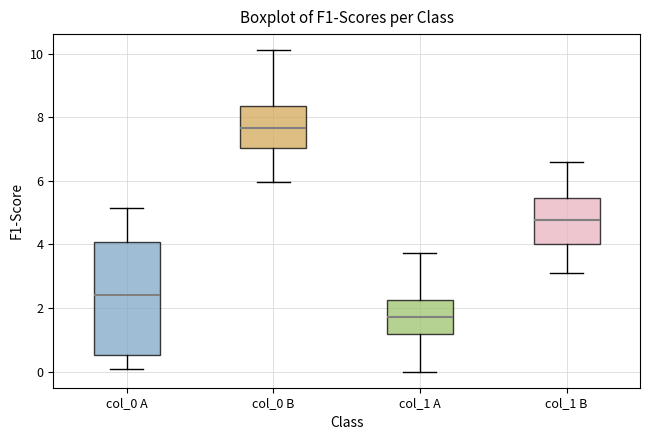

Where is the upper edge of the box for col_1 B on the y-axis? The values are not printed on the chart, so give them approximately, as read against the axis.

5.4